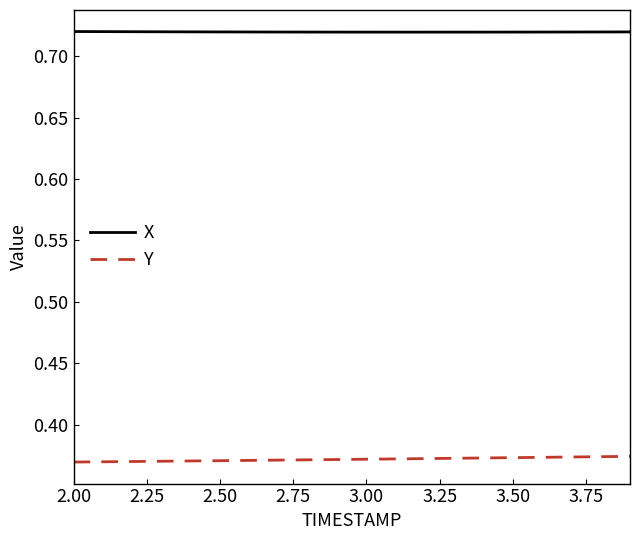

How many lines are shown in the chart?

2